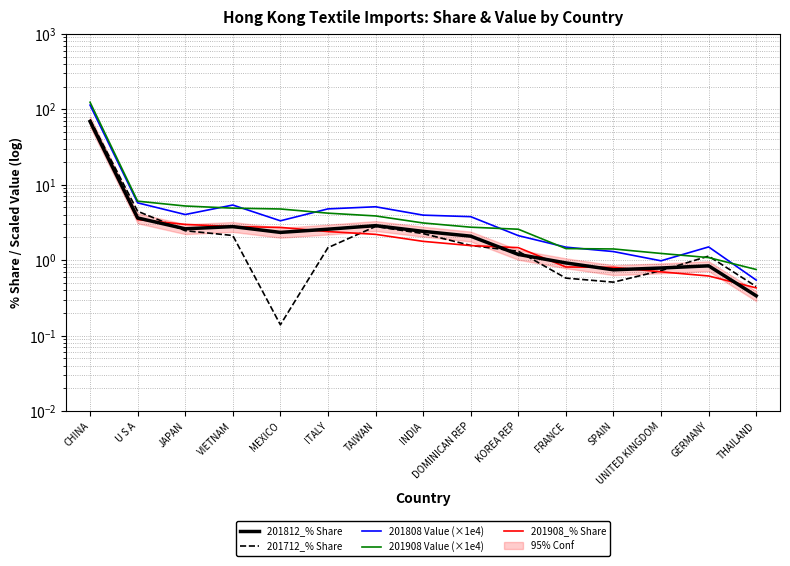

Which series has the largest range (max minus min)?

201908 Value (×1e4)